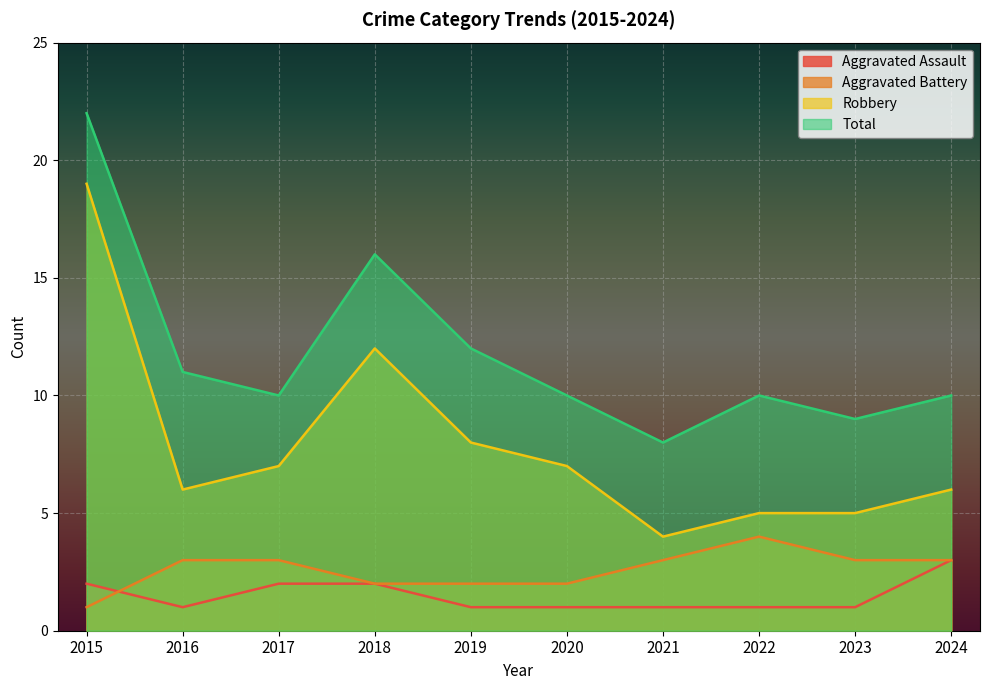

What is the sum of all Robbery values?

79